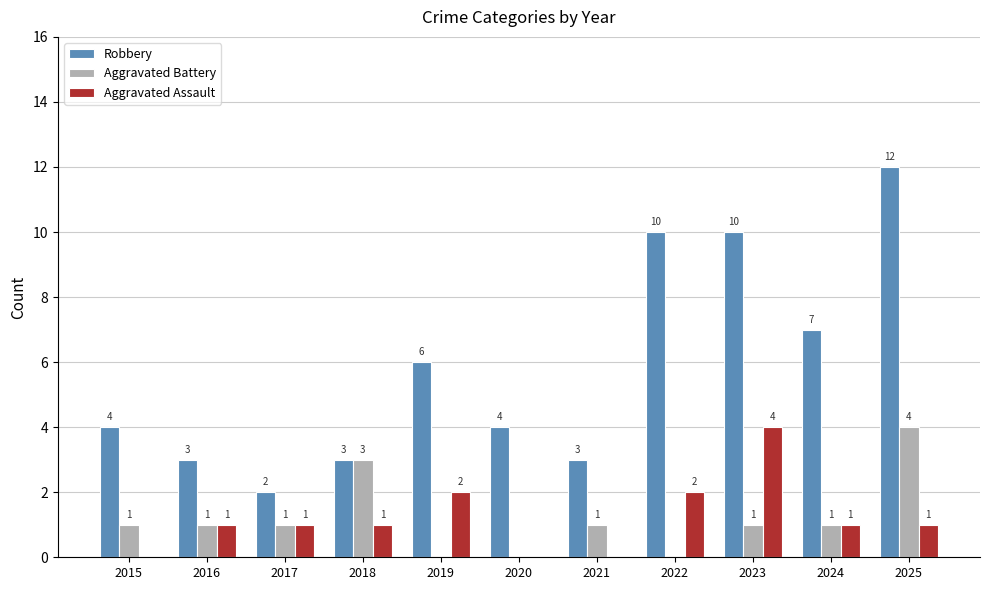

Is it true that Aggravated Battery equals 0 at 2020?

True